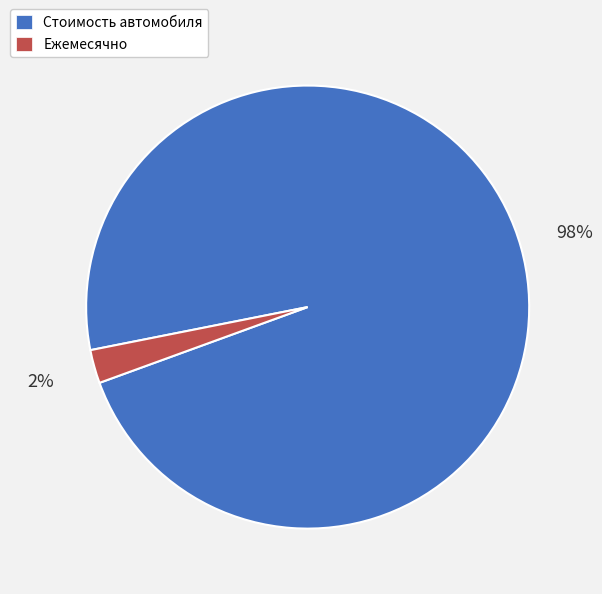

To the nearest percent, what portion does Ежемесячно represent?

2%